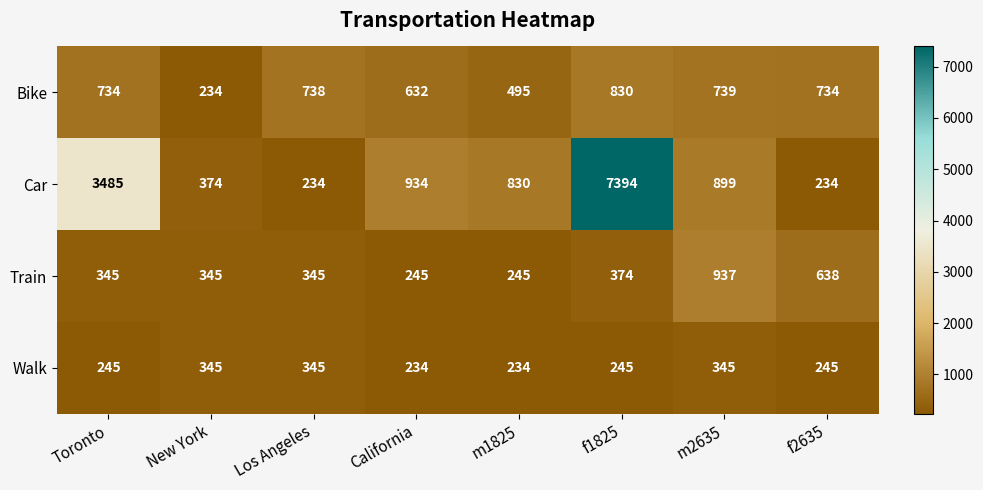

The value of Car at f1825 is 7394. True or false?

True